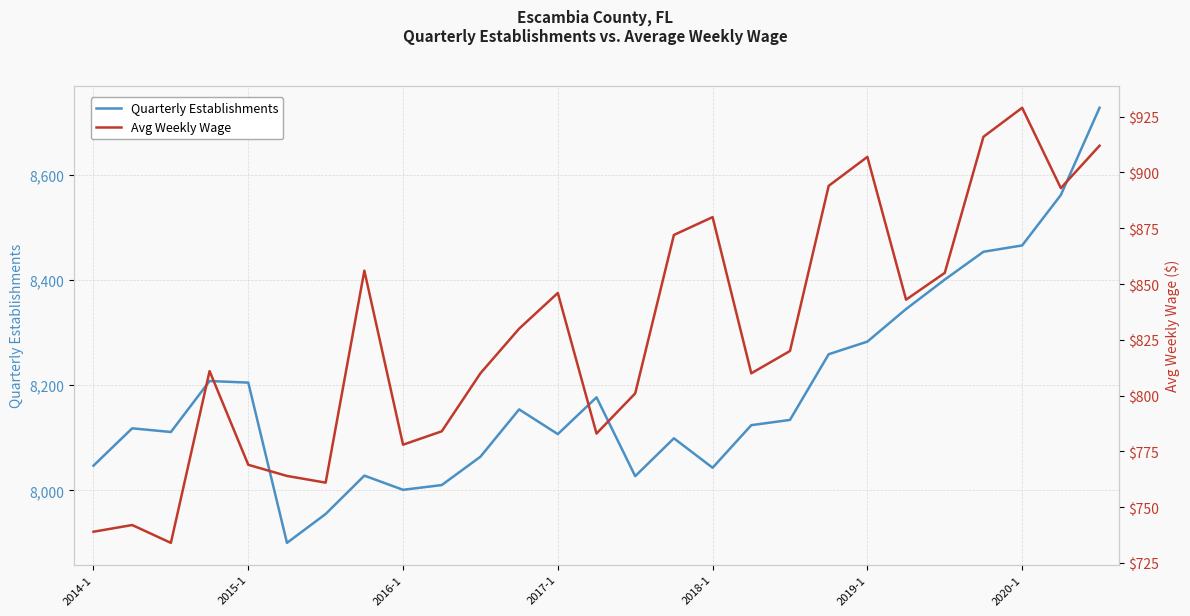

At 2017-1, list the series in order from smallest to largest.

Avg Weekly Wage, Quarterly Establishments